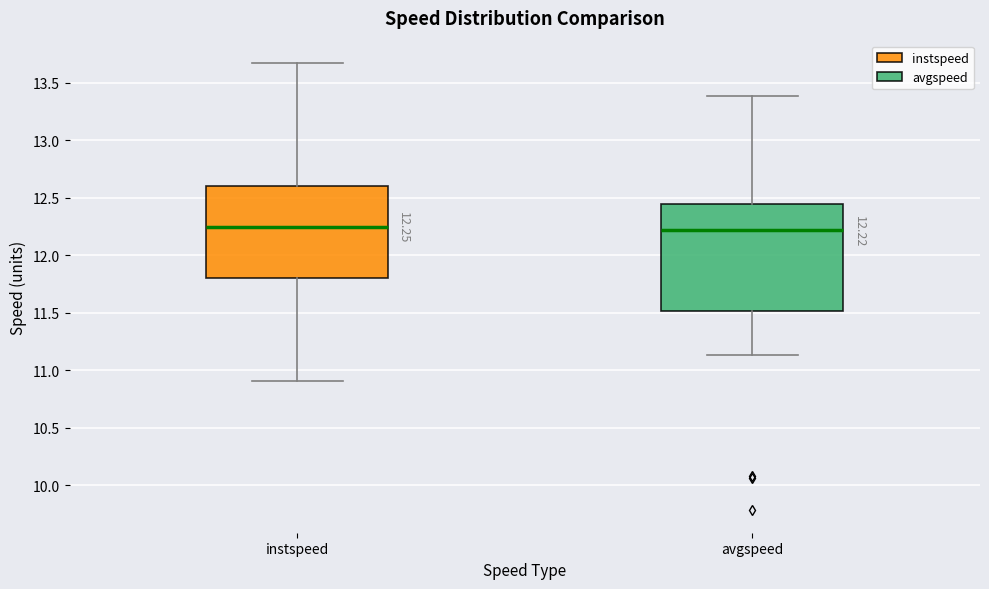

Which box is the tallest, from its lower edge to its upper edge?

avgspeed